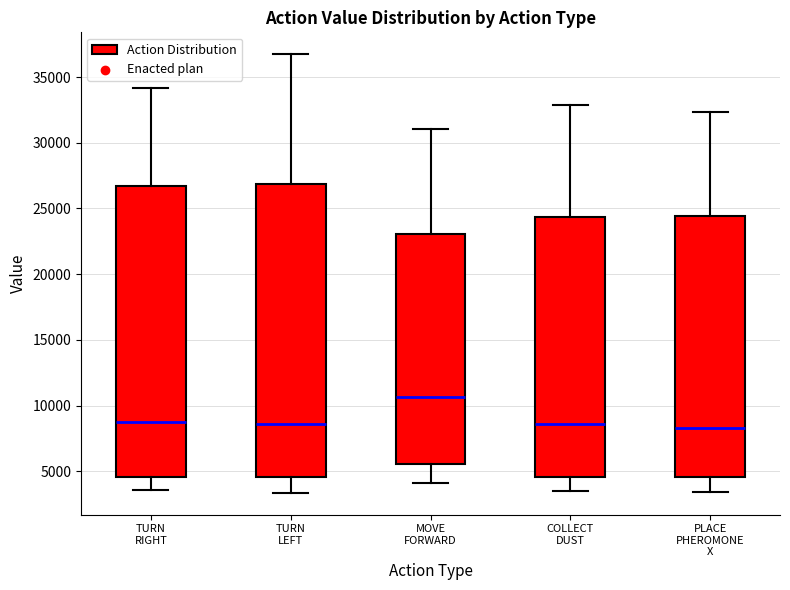

Where does the lower whisker of the box for MOVE FORWARD end on the y-axis? The values are not printed on the chart, so give them approximately, as read against the axis.

4000